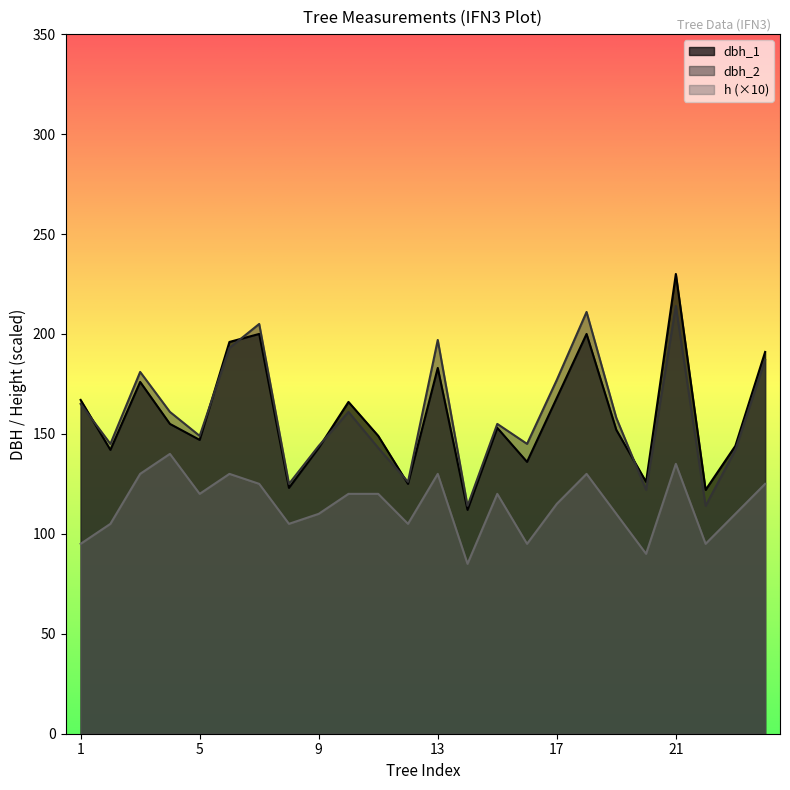

Does the chart have visible grid lines?

No